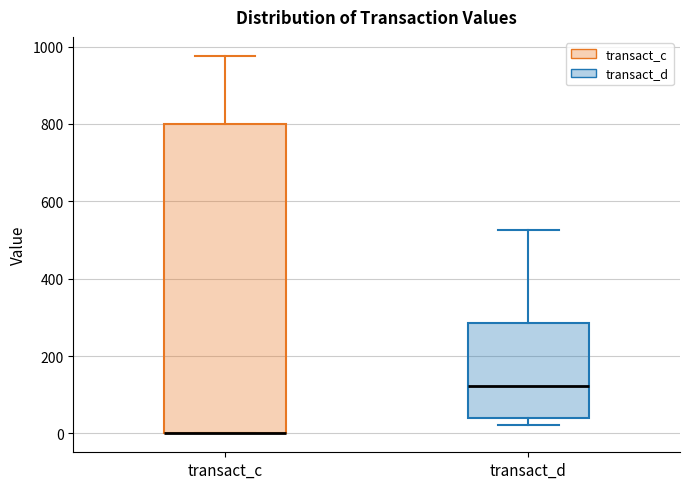

Reading left to right, read every box against the y-axis: the position of its median line, the range the box covers, and the ends of its whiskers. The values are not printed on the chart, so give them approximately, as read against the axis.

transact_c: median 0 (drawn on the box's lower edge), box 0 to 800, whiskers 0 to 980
transact_d: median 120, box 40 to 280, whiskers 20 to 520